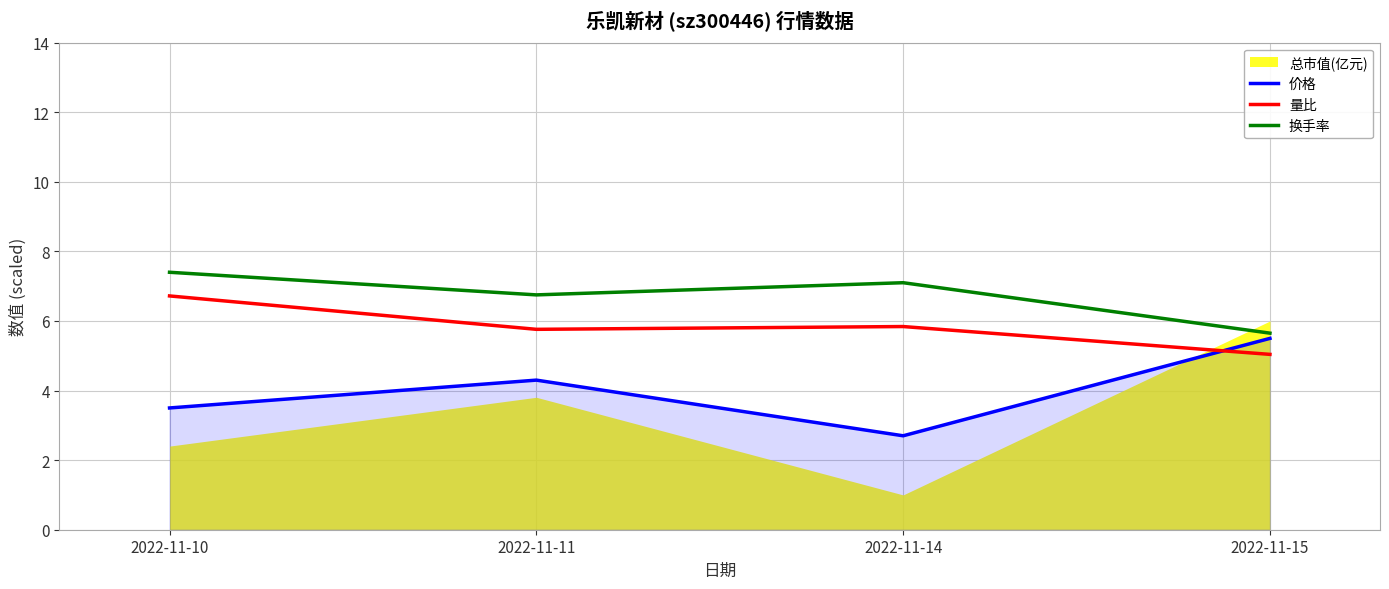

True or false: 量比 and 换手率 cross at least once.

False